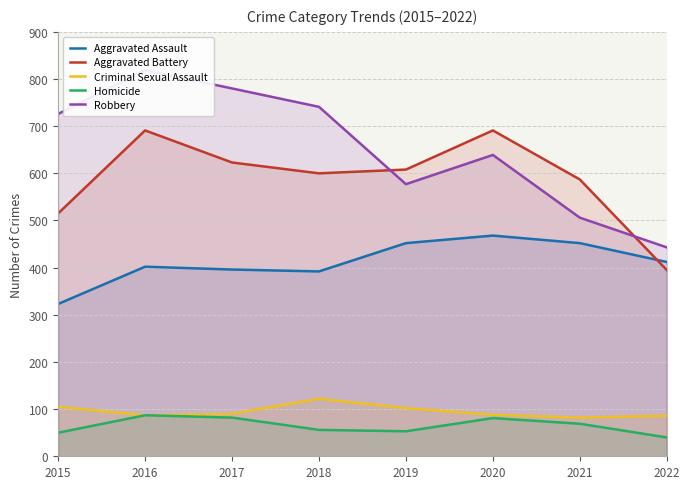

Reading left to right, what are all the values shown in this chart?

Aggravated Assault: 2015=323	2016=402	2017=396	2018=392	2019=452	2020=468	2021=452	2022=412
Aggravated Battery: 2015=515	2016=691	2017=623	2018=600	2019=608	2020=691	2021=587	2022=395
Criminal Sexual Assault: 2015=105	2016=87	2017=90	2018=122	2019=102	2020=88	2021=82	2022=86
Homicide: 2015=50	2016=87	2017=82	2018=56	2019=53	2020=81	2021=69	2022=40
Robbery: 2015=726	2016=819	2017=780	2018=741	2019=577	2020=639	2021=506	2022=443